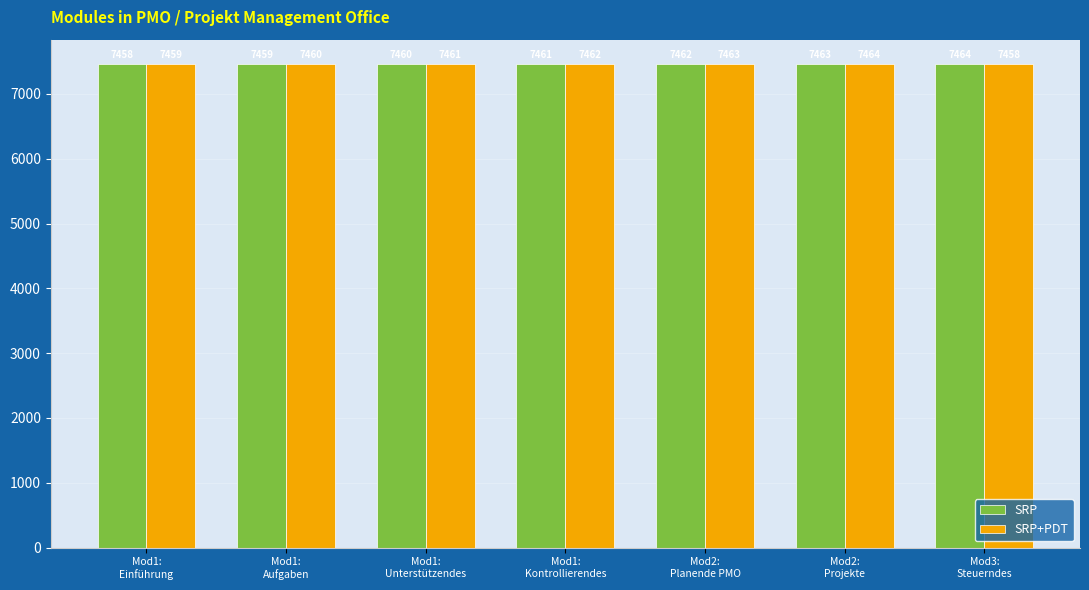

What is the label of the 4th bar from the right?

Mod1:
Kontrollierendes